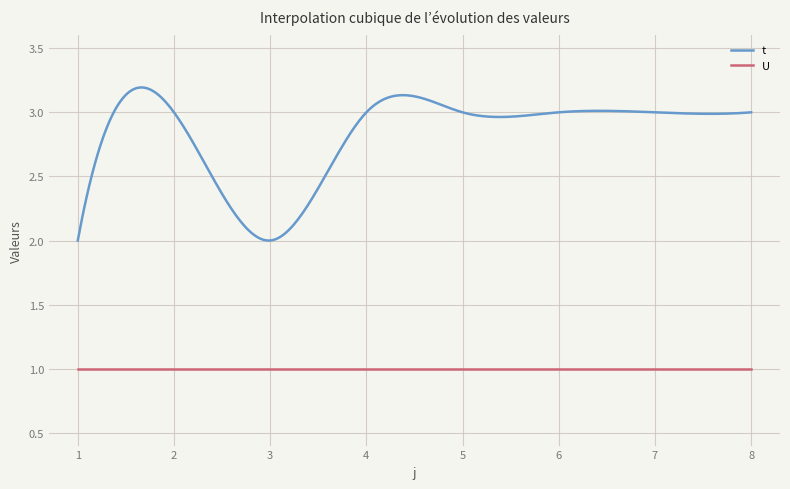

What is the difference between the maximum and minimum values in the t series?

1.2